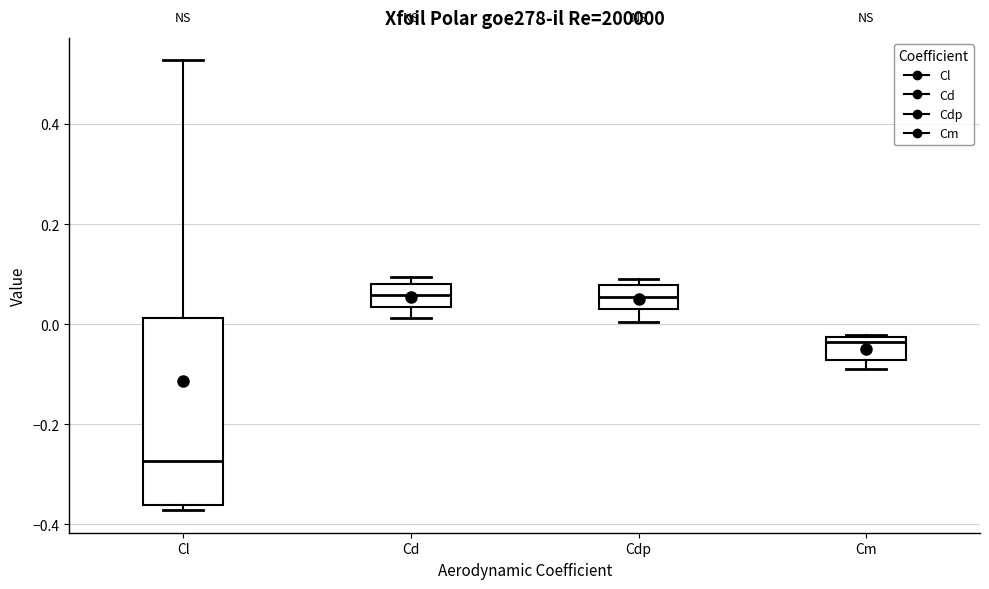

Reading left to right, read every box against the y-axis: the position of its median line, the range the box covers, and the ends of its whiskers. The values are not printed on the chart, so give them approximately, as read against the axis.

Cl: median -0.28, box -0.36 to 0.02, whiskers -0.38 to 0.52
Cd: median 0.06, box 0.04 to 0.08, whiskers 0.02 to 0.10
Cdp: median 0.06, box 0.02 to 0.08, whiskers 0.00 to 0.10
Cm: median -0.04, box -0.08 to -0.02, whiskers -0.08 (just below the box's lower edge) to -0.02